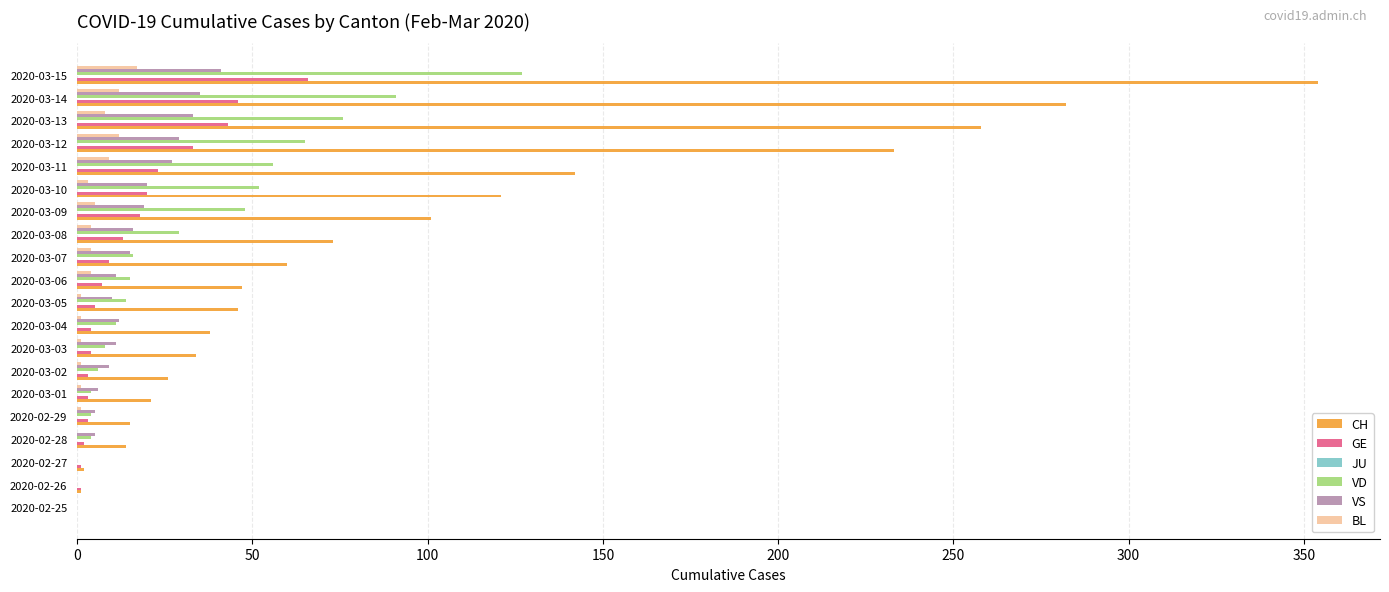

What is the highest value of the CH series?

354